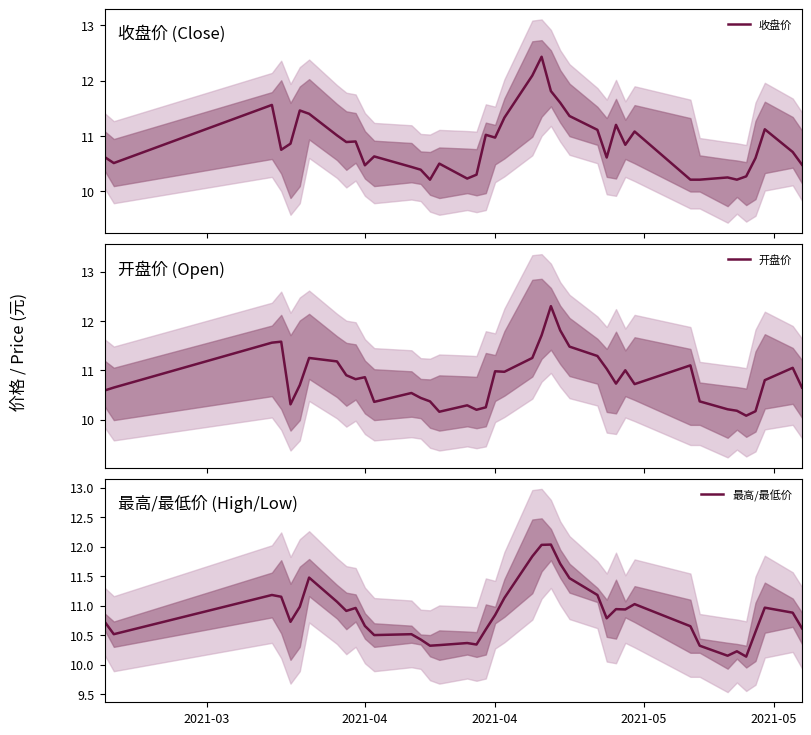

What is the greatest value displayed?

12.4